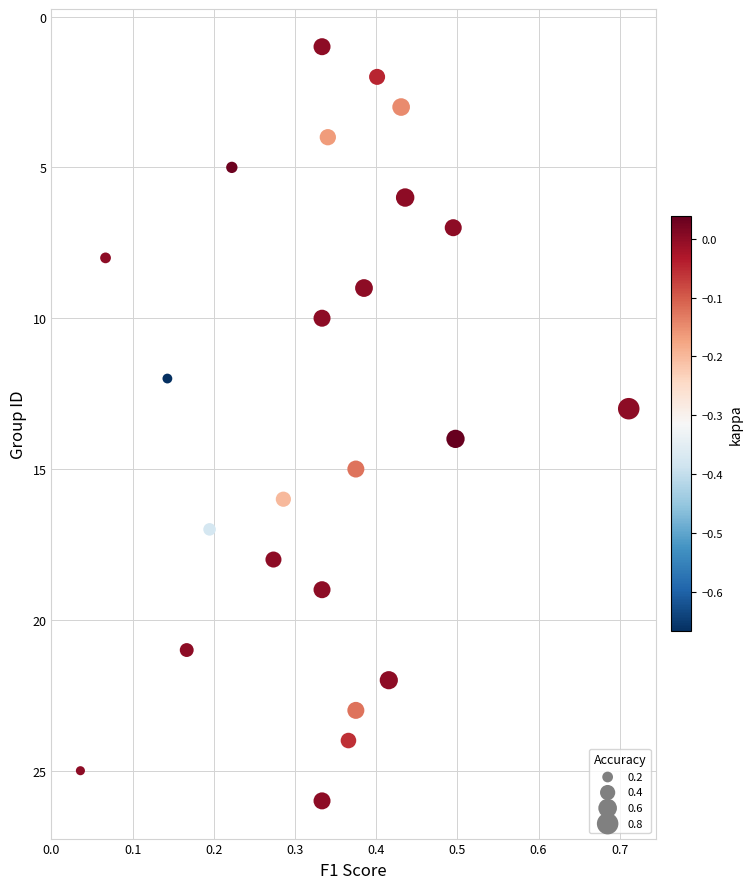

What is the range of Y values (max minus min)?

25